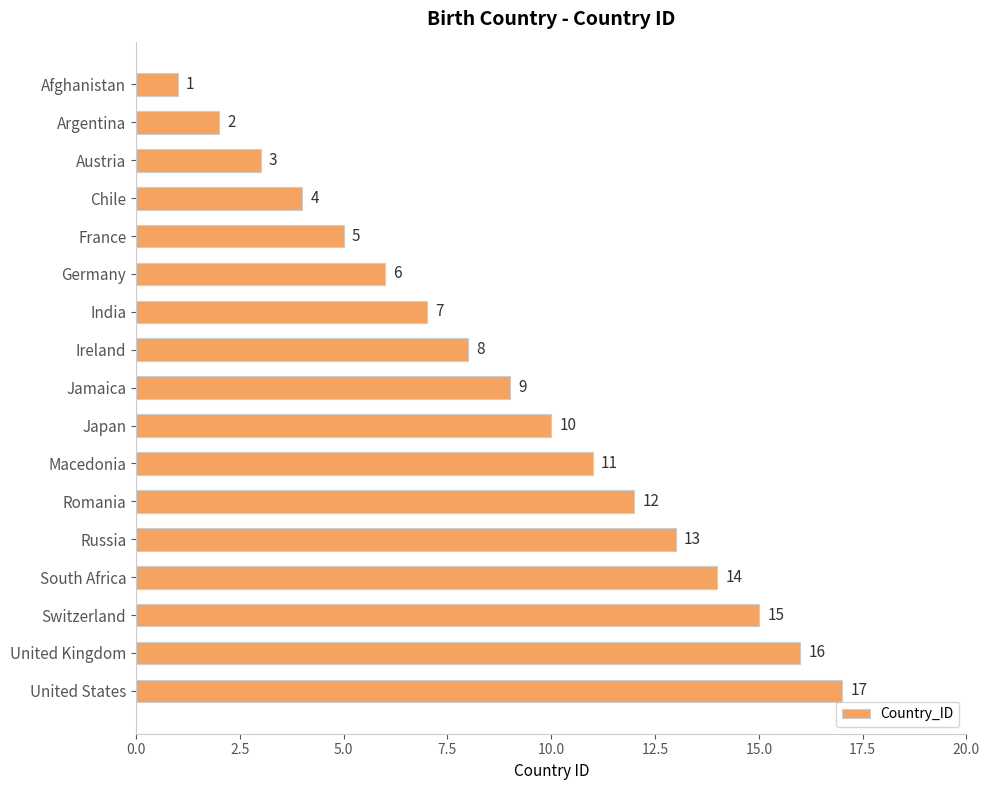

What is the ratio of the value at United States to the value at India?

2.4